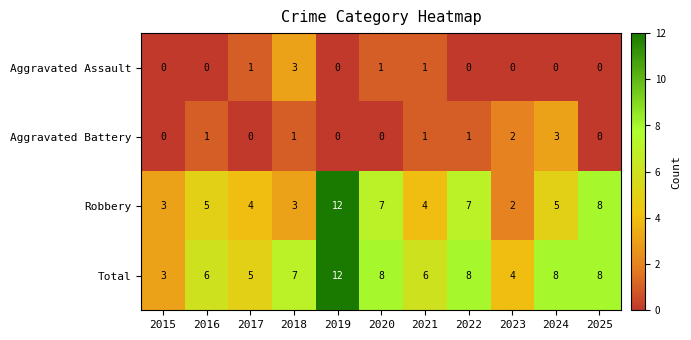

At which category is the sum across all series the highest?

2019